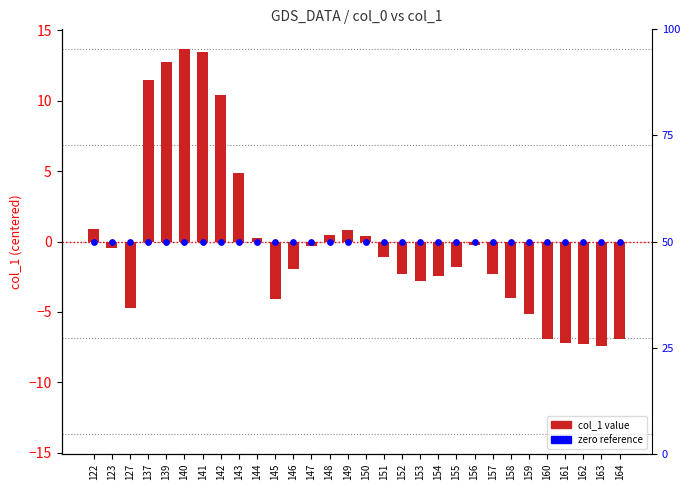

At which category is the sum across all series the highest?

140